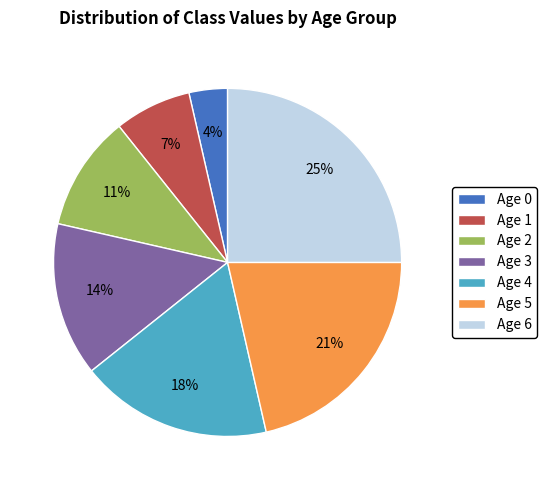

Which slice is the largest?

Age 6